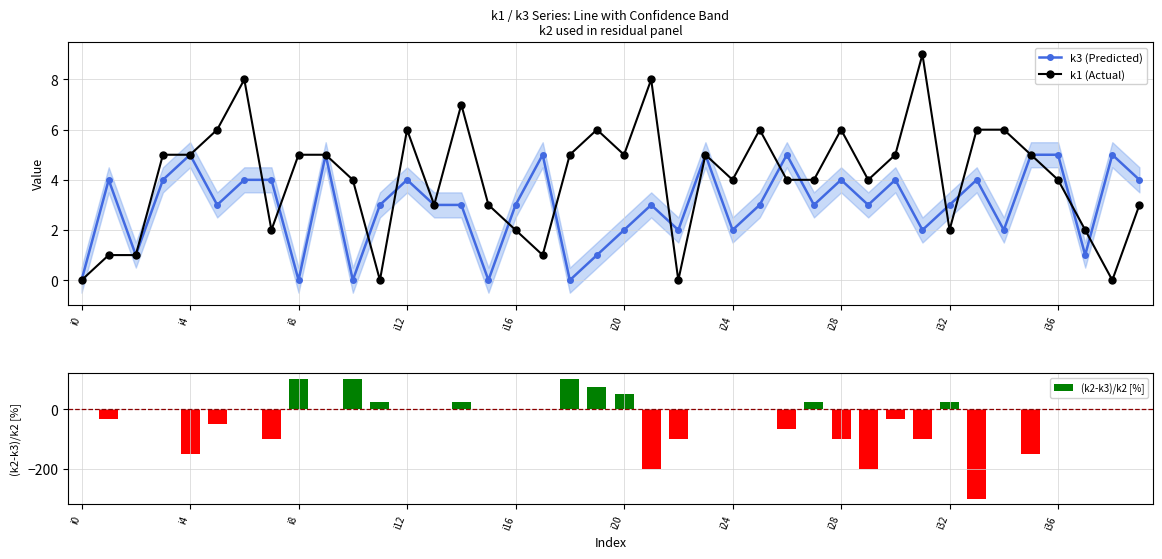

At which label does (k2-k3)/k2 [%] reach its minimum?

33